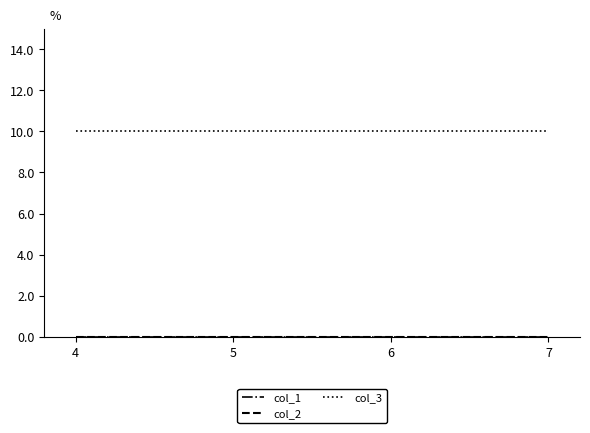

Is this an area chart (filled region under the line)?

No